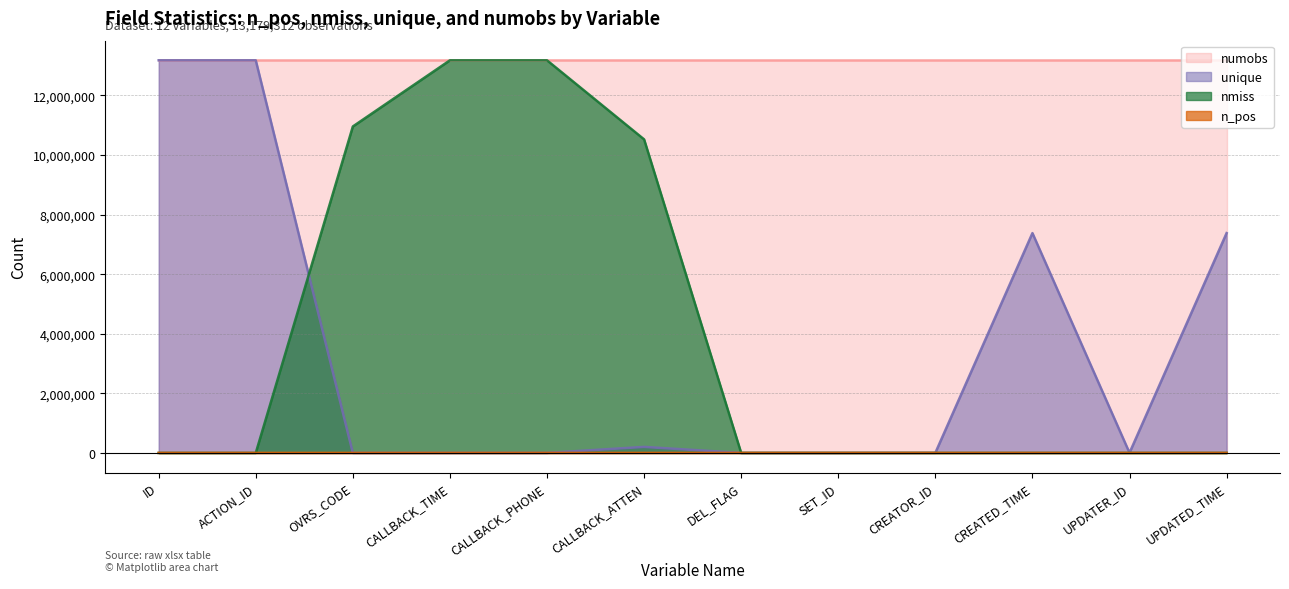

How many values in the n_pos series are below 48?

6